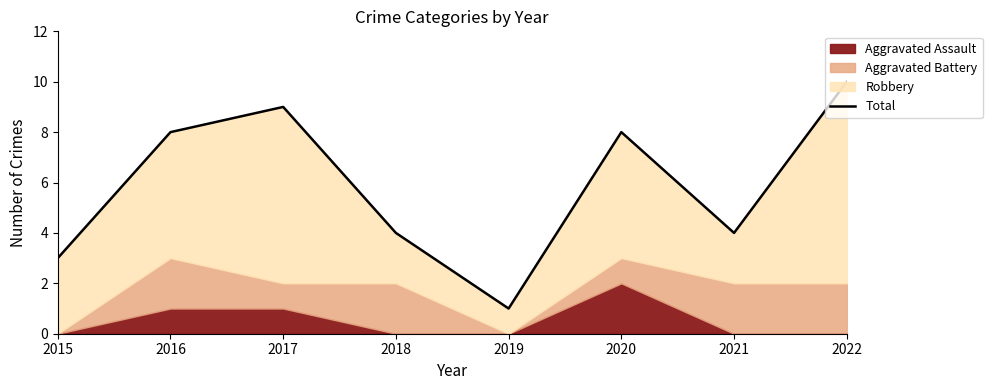

Rank the categories by value from highest to lowest.

2022, 2017, 2016, 2020, 2018, 2021, 2015, 2019